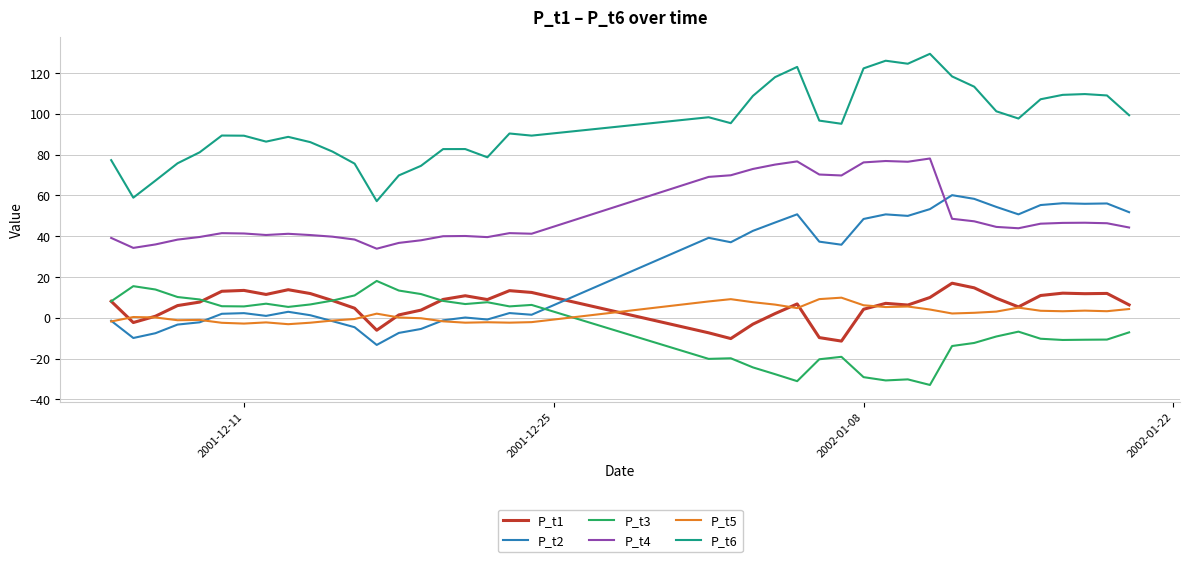

True or false: P_t1 and P_t6 intersect in this chart.

False